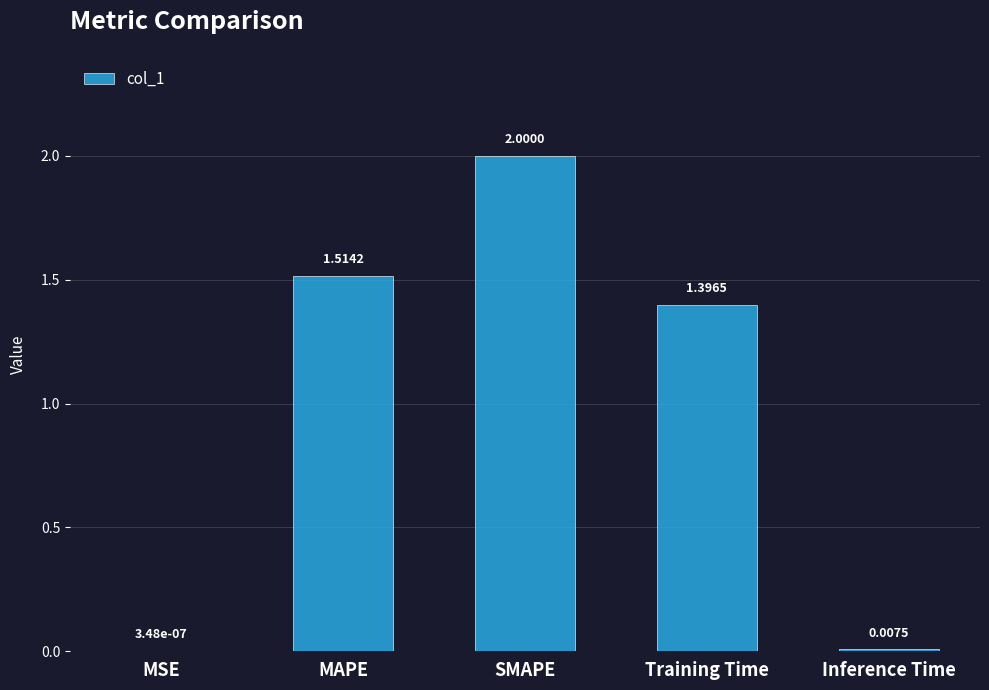

Which has a higher value, MSE or Training Time?

Training Time